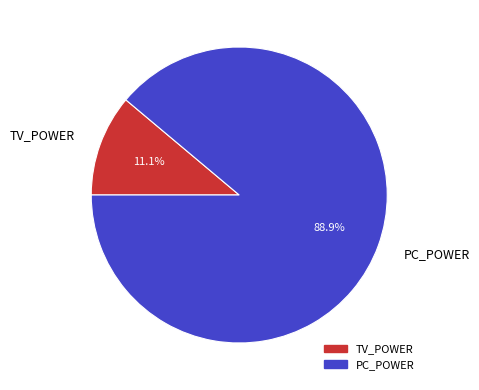

What portion of the pie excludes PC_POWER?

11.1%